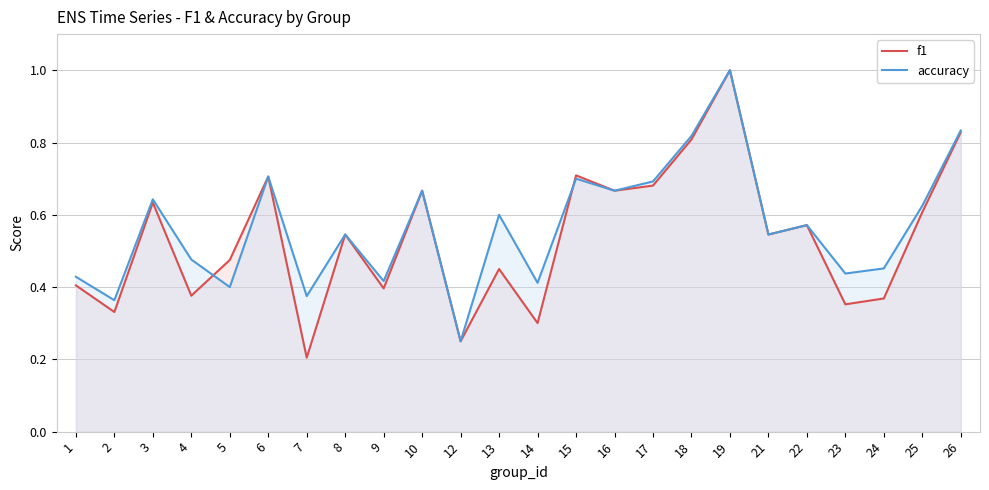

Which has a higher value, 6 or 13?

6